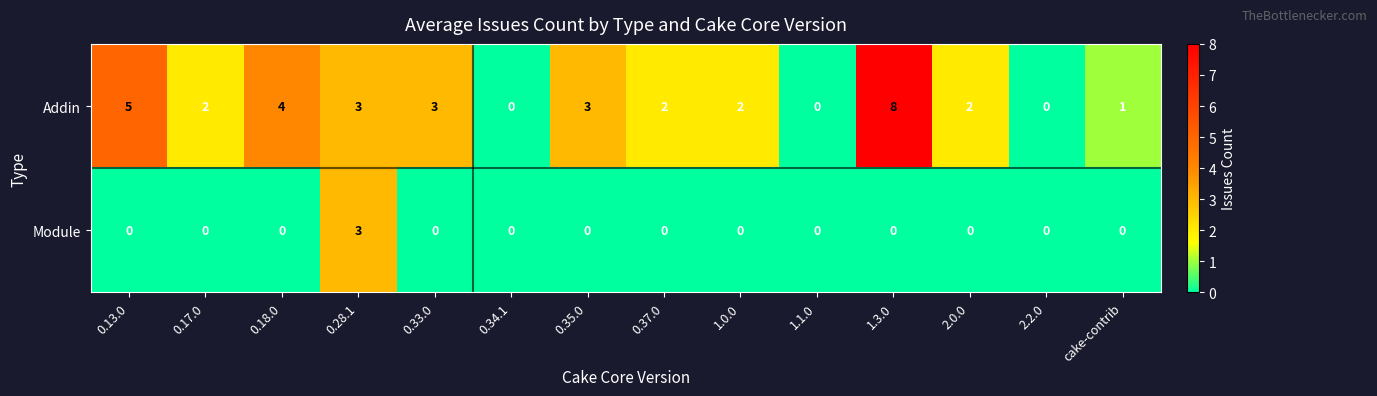

The value of Module at 0.33.0 is 0. True or false?

True